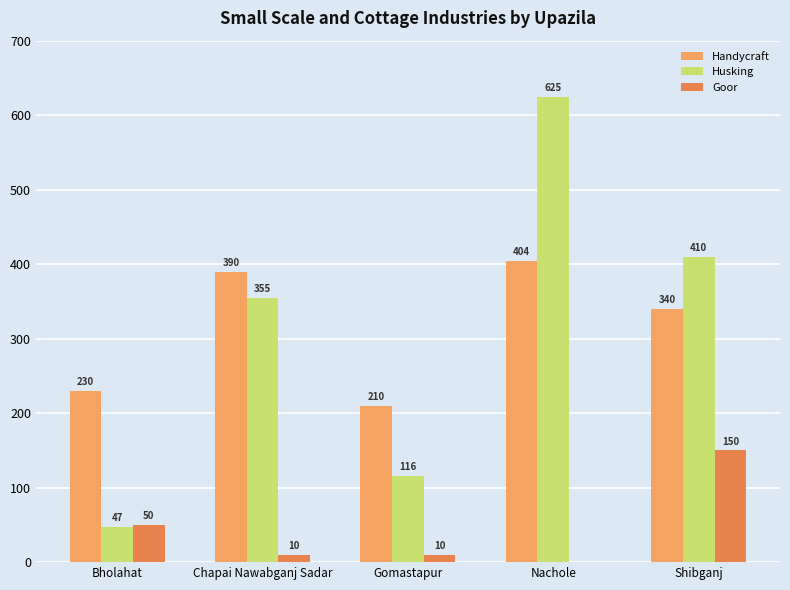

How many positive values does the Goor series have?

4